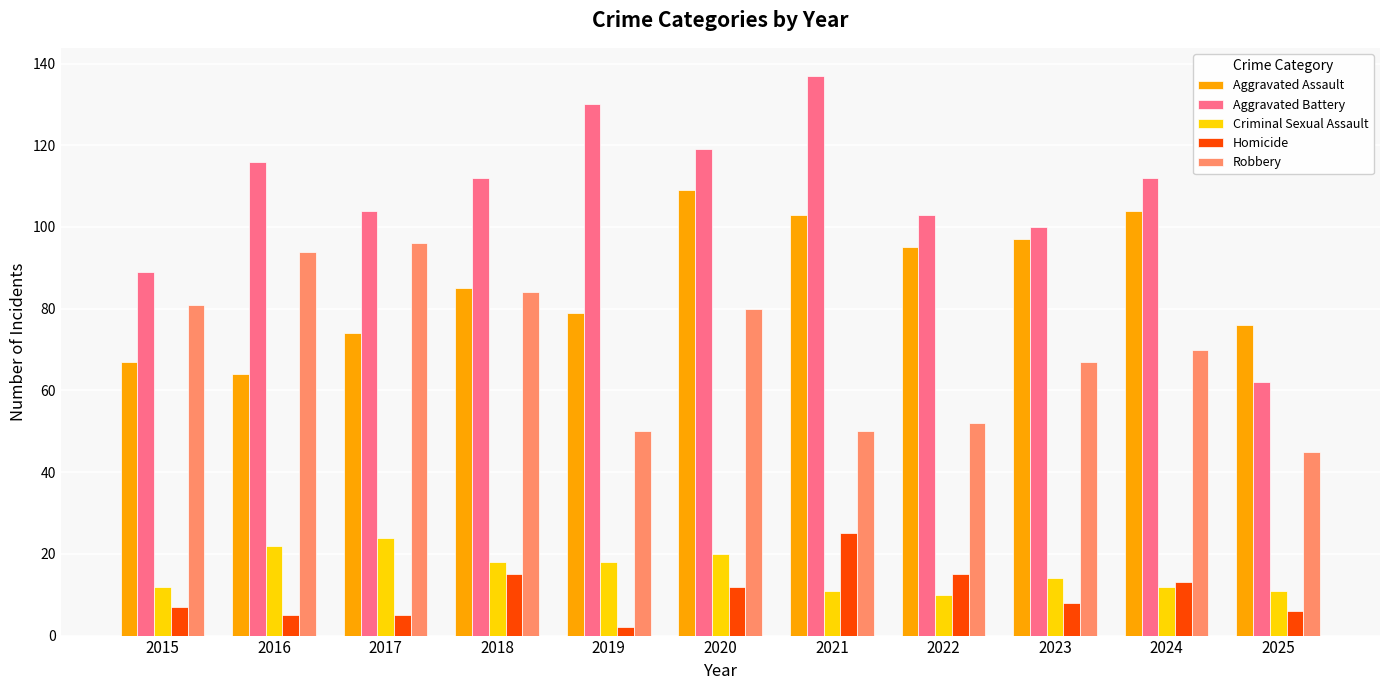

Reading left to right, transcribe all the data shown in this chart.

Aggravated Assault: 67	64	74	85	79	109	103	95	97	104	76
Aggravated Battery: 89	116	104	112	130	119	137	103	100	112	62
Criminal Sexual Assault: 12	22	24	18	18	20	11	10	14	12	11
Homicide: 7	5	5	15	2	12	25	15	8	13	6
Robbery: 81	94	96	84	50	80	50	52	67	70	45